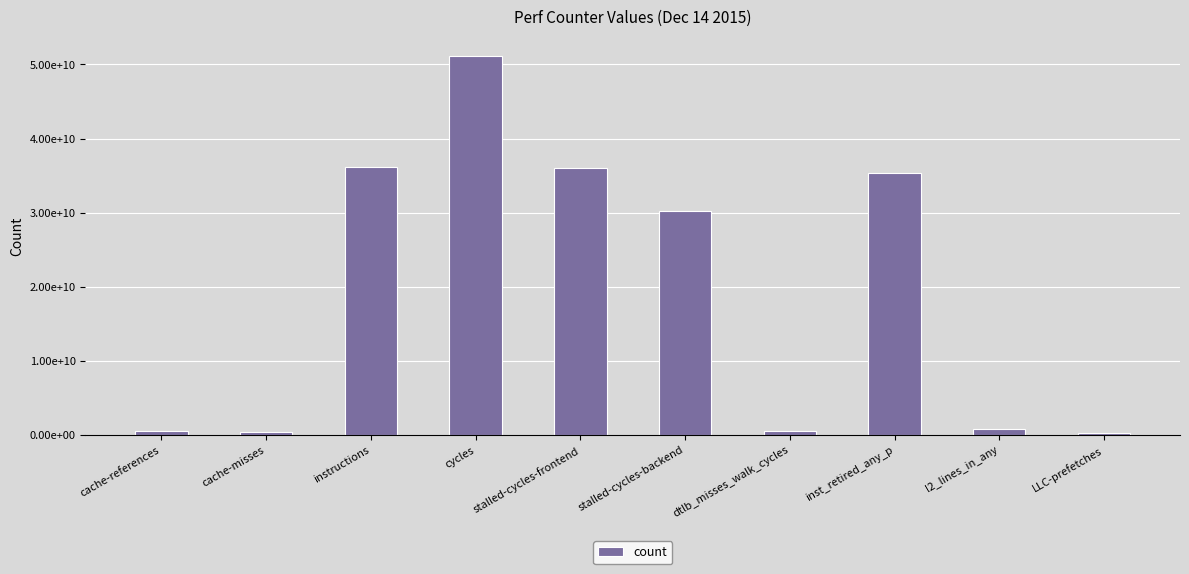

Between instructions and dtlb_misses_walk_cycles, which is larger?

instructions